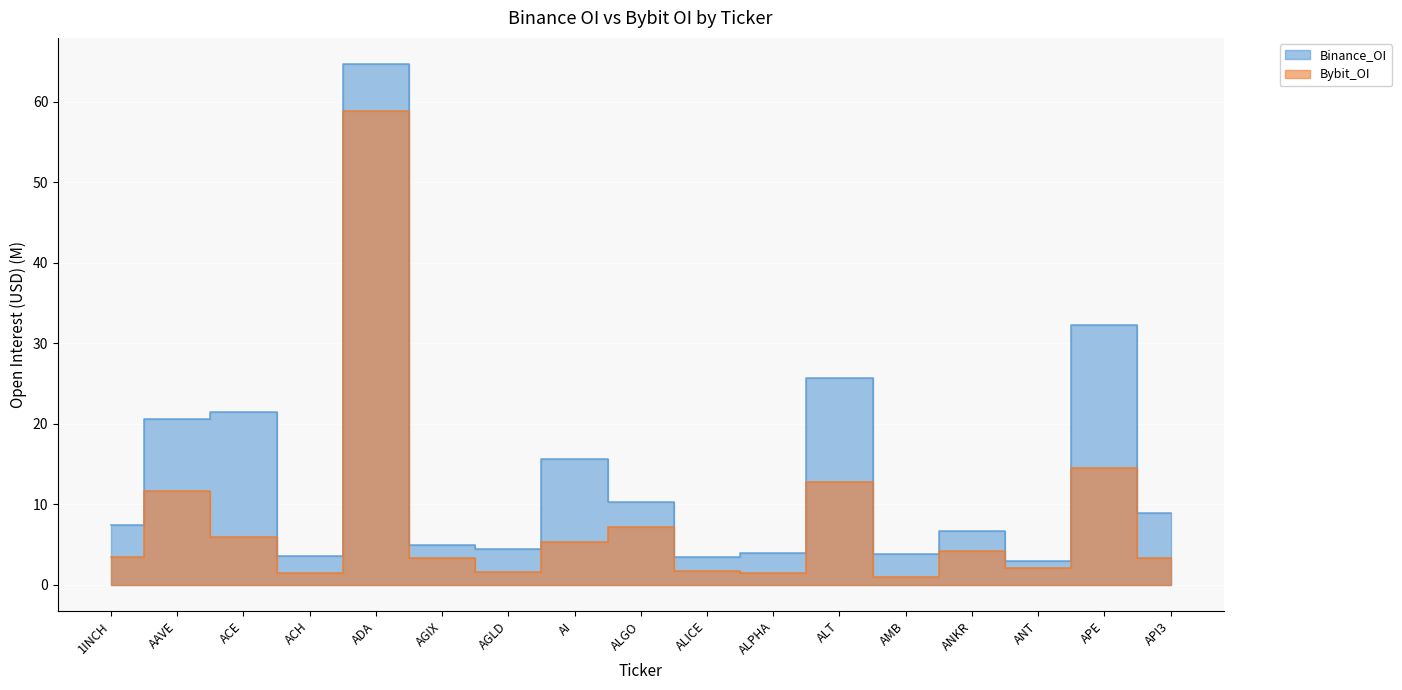

What is the approximate value of Binance_OI at ADA?

64.7